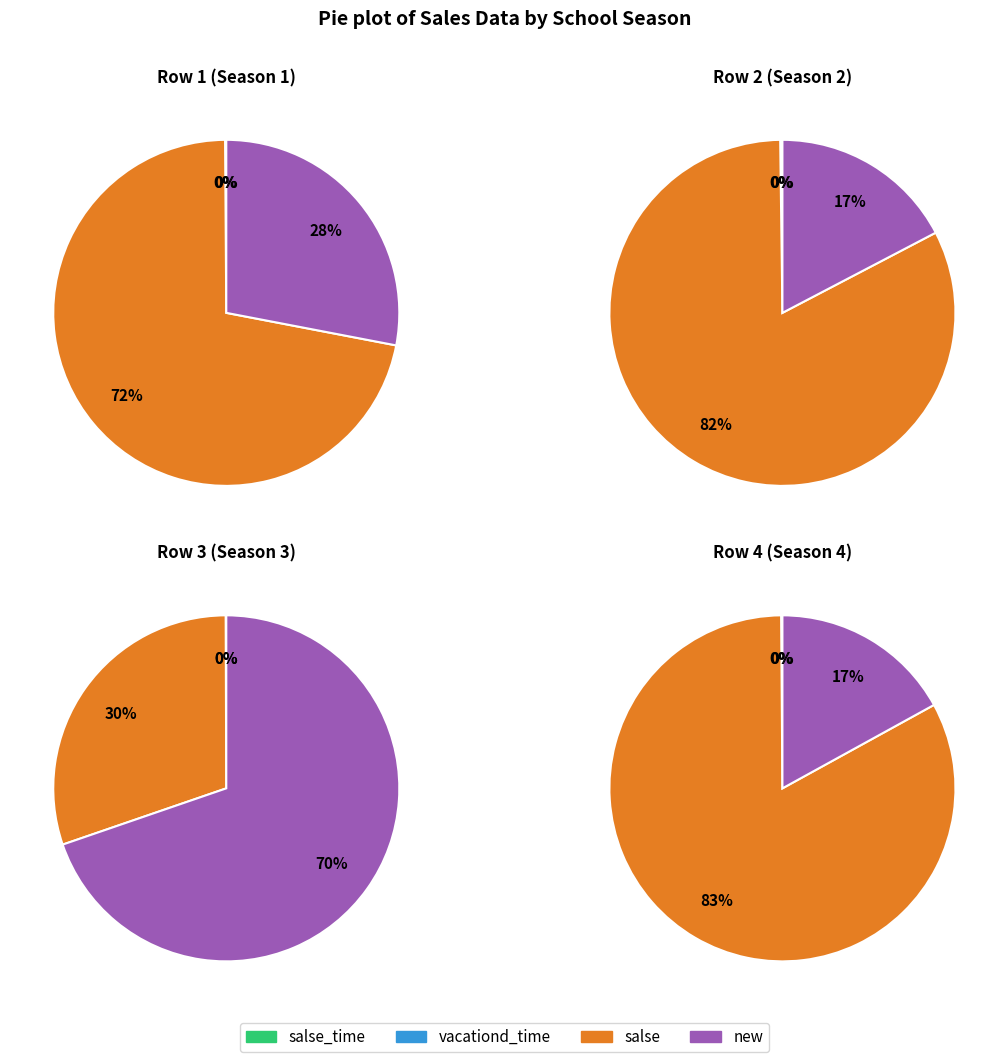

What is the spread (max minus min) of values at salse?

169704